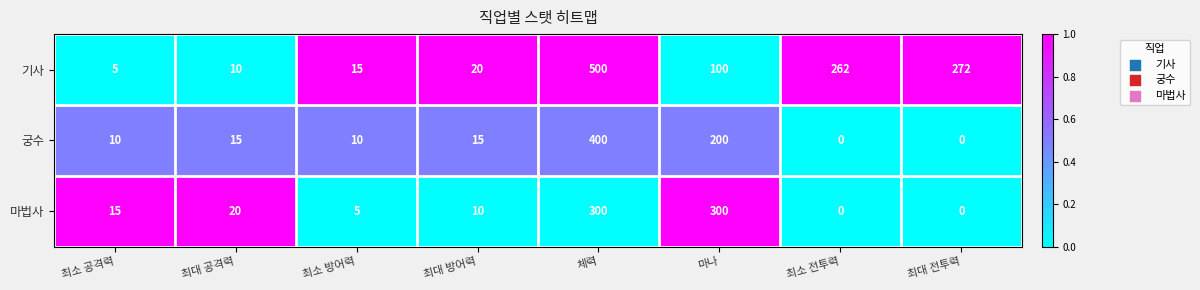

Reading left to right, transcribe all the data shown in this chart.

기사: 5	10	15	20	500	100	262	272
궁수: 10	15	10	15	400	200	0	0
마법사: 15	20	5	10	300	300	0	0